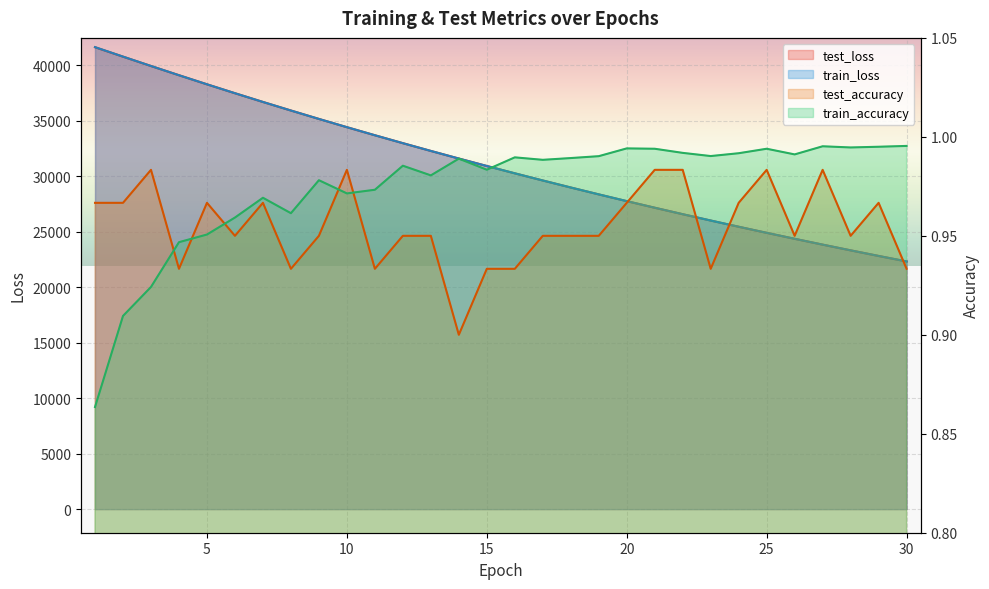

Count the number of categories in the chart.

30